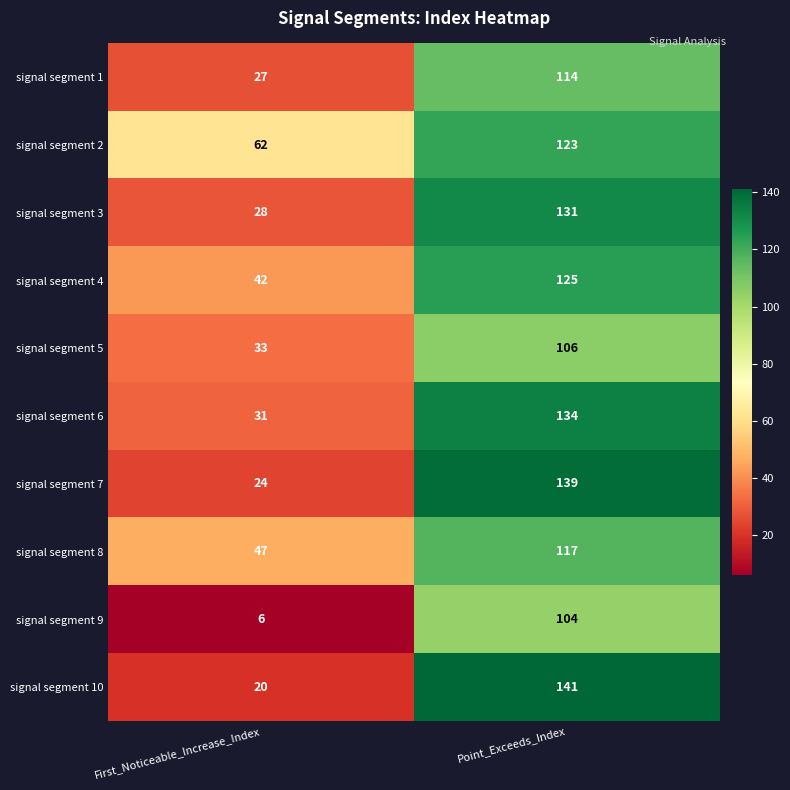

What is the difference between the highest and lowest values at First_Noticeable_Increase_Index?

56